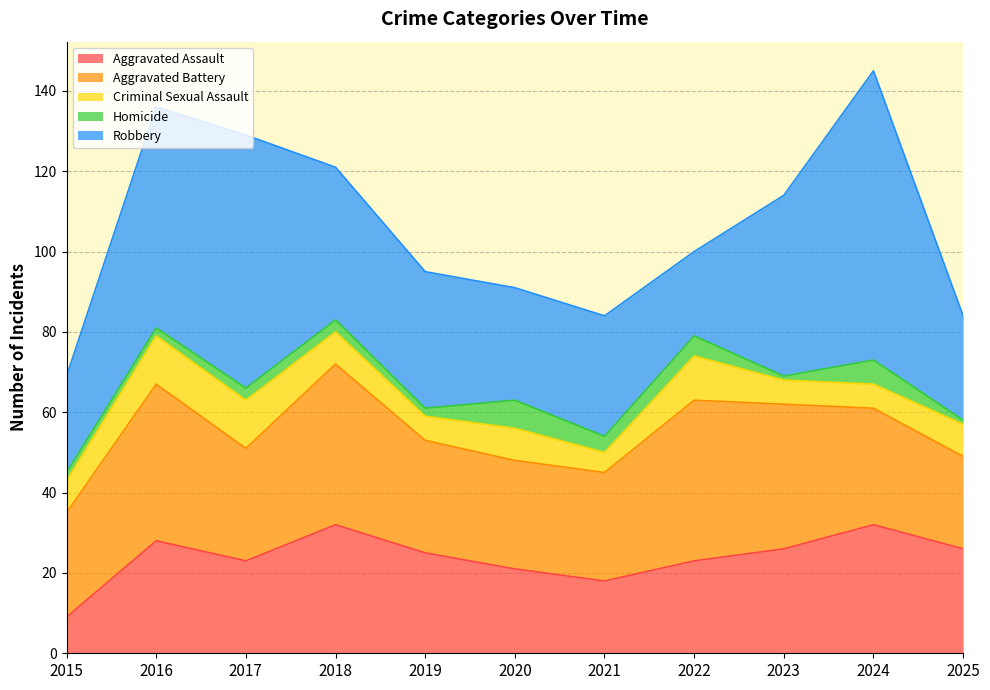

After their last crossing, which series has the higher values: Robbery or Aggravated Assault?

Robbery